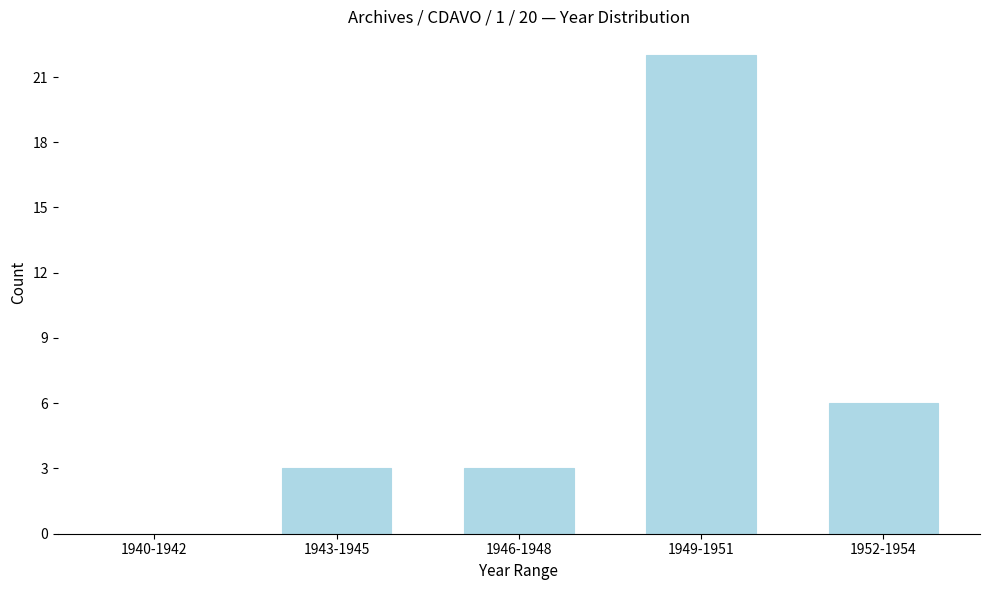

Reading left to right, what are all the values shown in this chart?

1940-1942=0	1943-1945=3	1946-1948=3	1949-1951=22	1952-1954=6